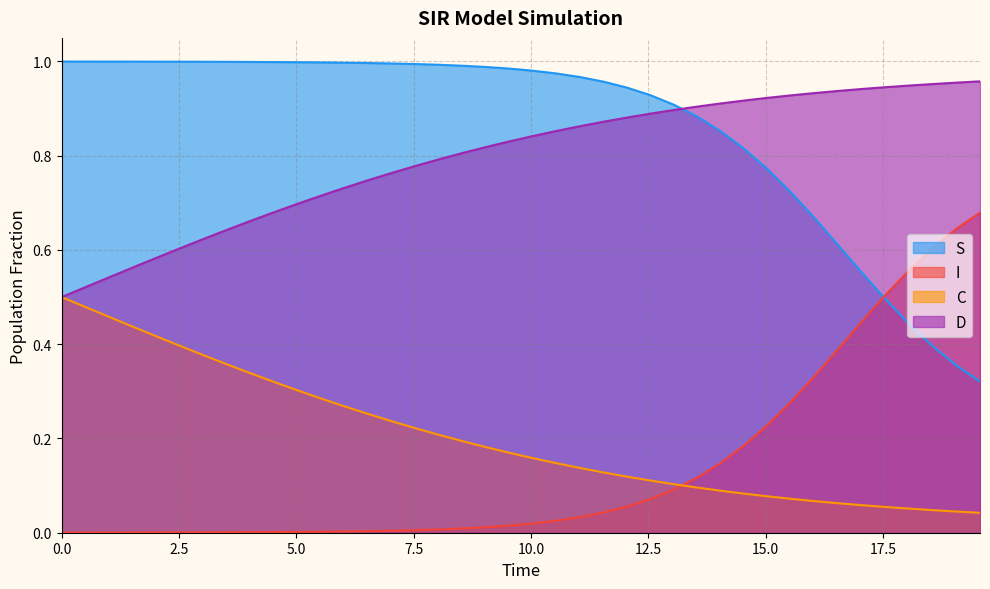

What is the highest value of the I series?

0.7